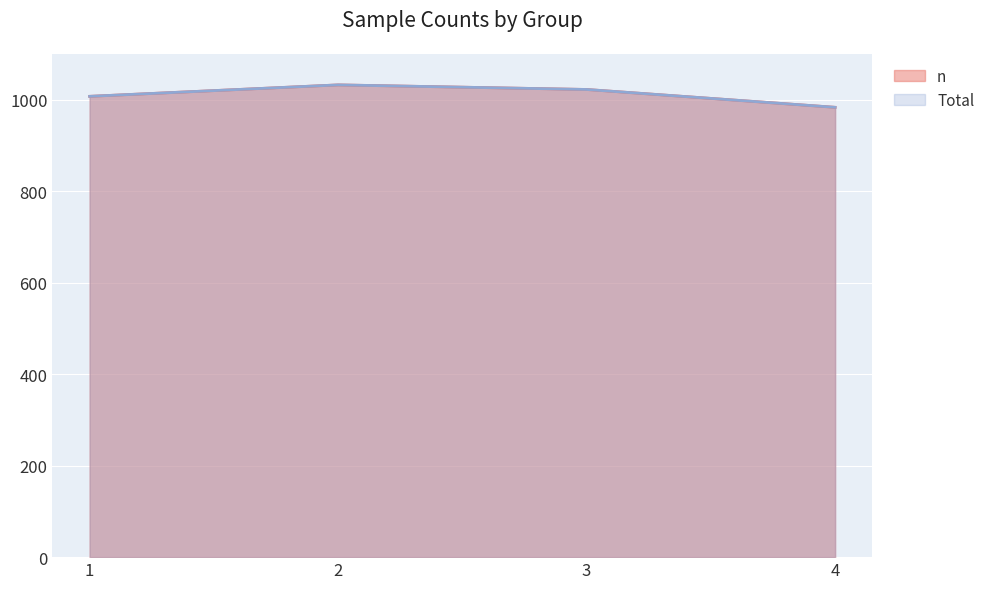

The n series shows 983 at 4. True or false?

True